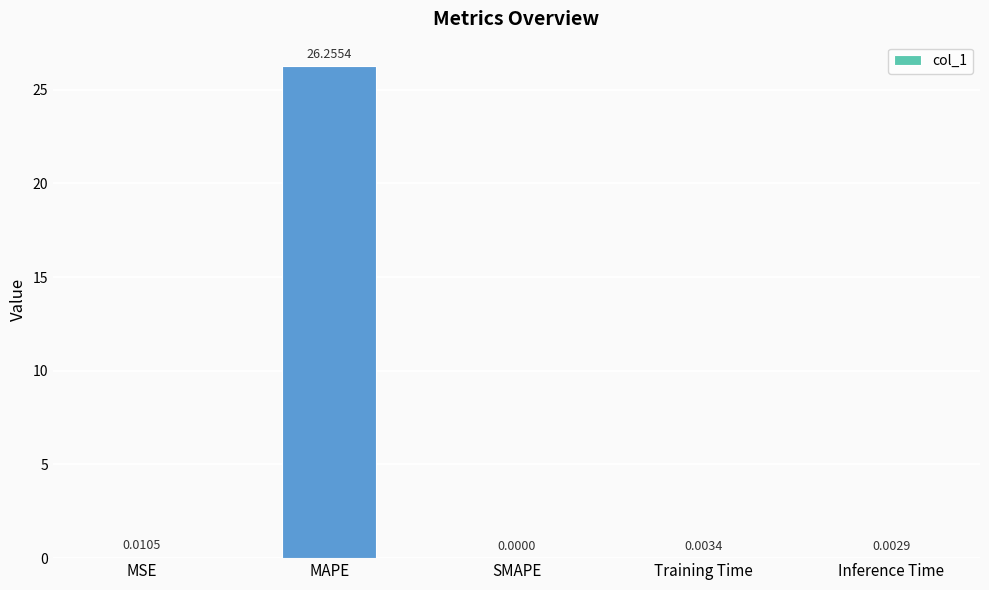

What is the sum of all values?

26.3